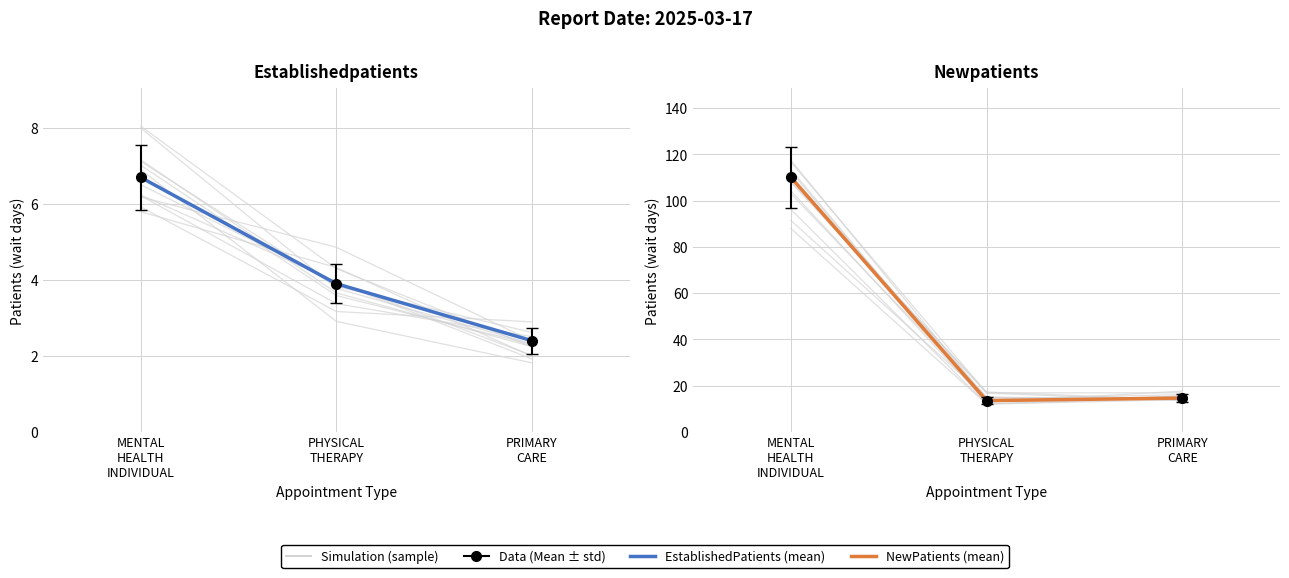

What is the approximate value of Simulation (mean) — NewPatients at PRIMARY
CARE?

14.6